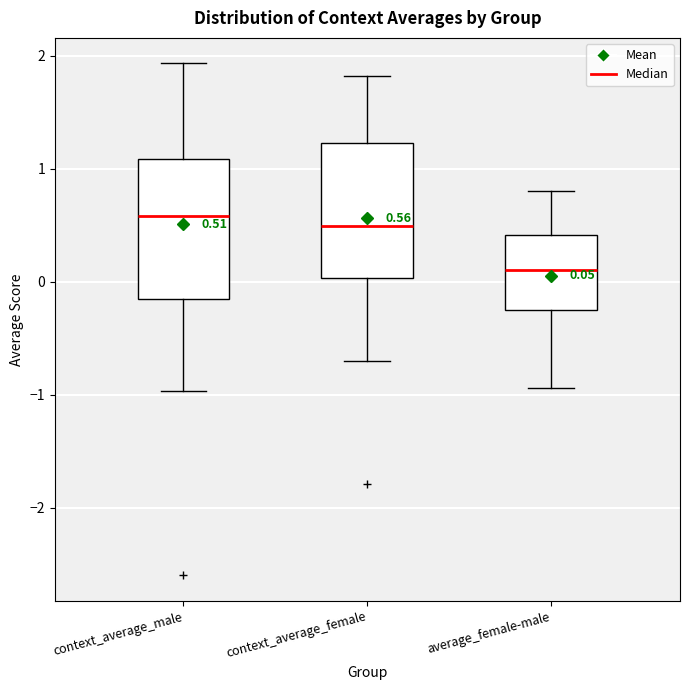

Which box has the lowest median line?

average_female-male